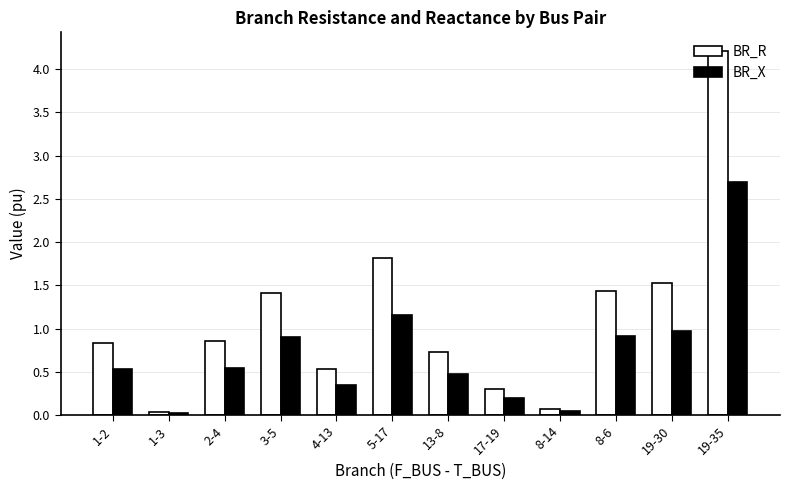

Which series has the largest total across all categories?

BR_R